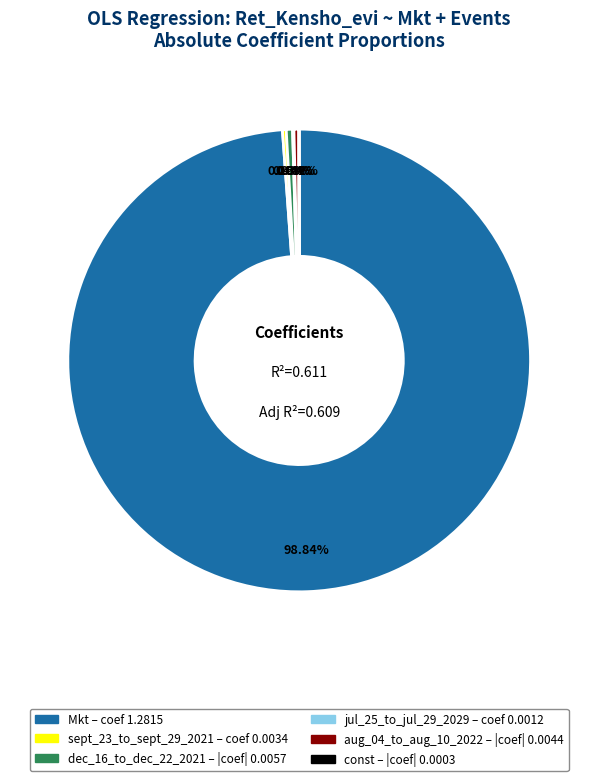

Combined, do Mkt and dec_16_to_dec_22_2021 account for over 50%?

Yes